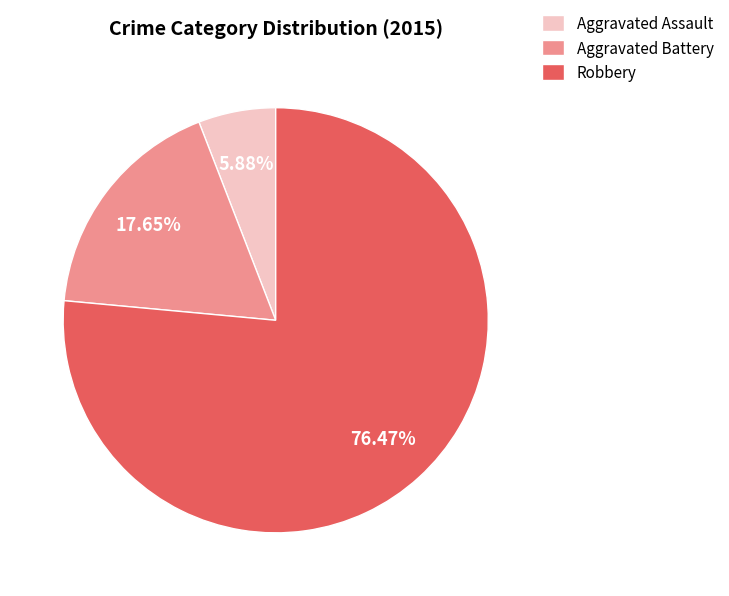

True or false: Robbery accounts for 68% of the total.

False